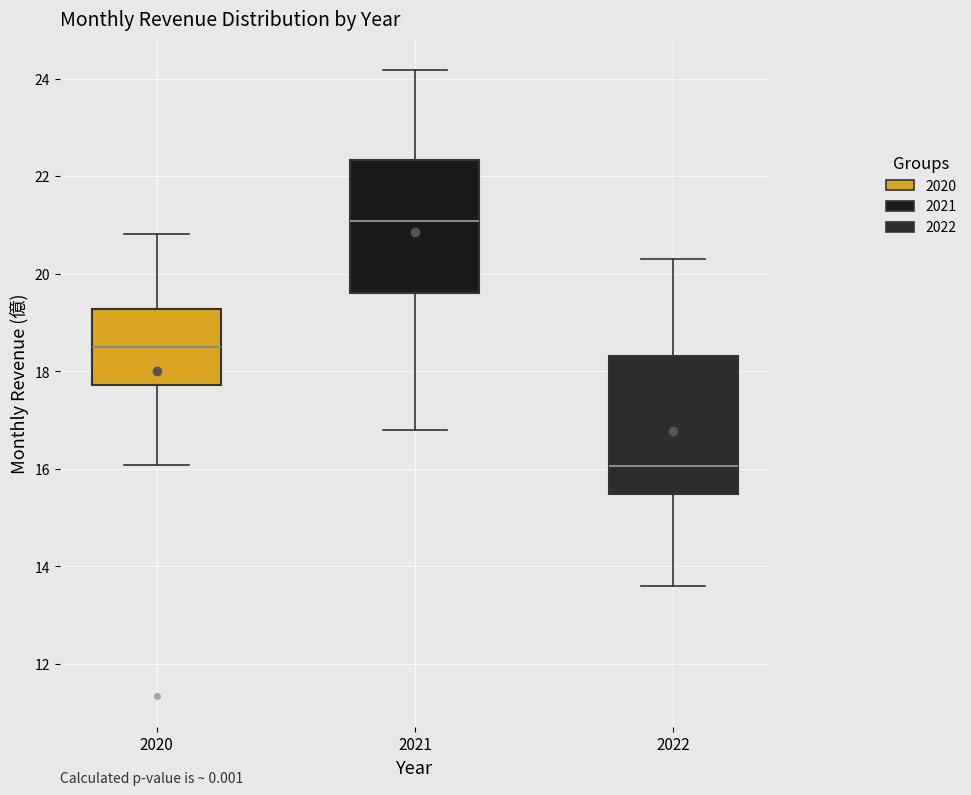

Reading left to right, read every box against the y-axis: the position of its median line, the range the box covers, and the ends of its whiskers. The values are not printed on the chart, so give them approximately, as read against the axis.

2020: median 18.6, box 17.8 to 19.2, whiskers 16.0 to 20.8
2021: median 21.0, box 19.6 to 22.4, whiskers 16.8 to 24.2
2022: median 16.0, box 15.4 to 18.4, whiskers 13.6 to 20.4